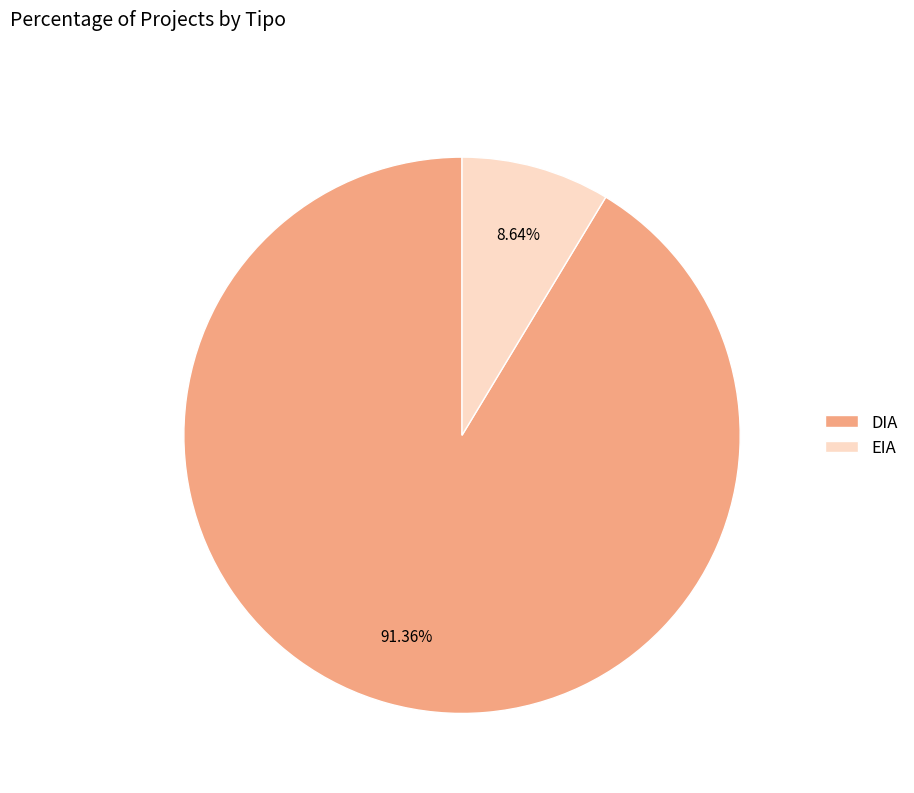

True or false: EIA accounts for 9% of the total.

True